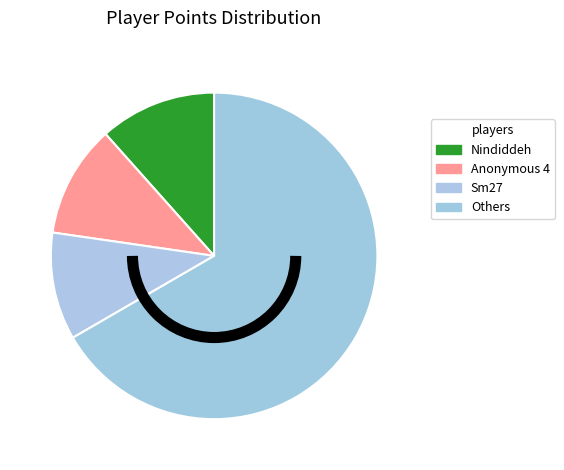

How many slices are in this pie chart?

4